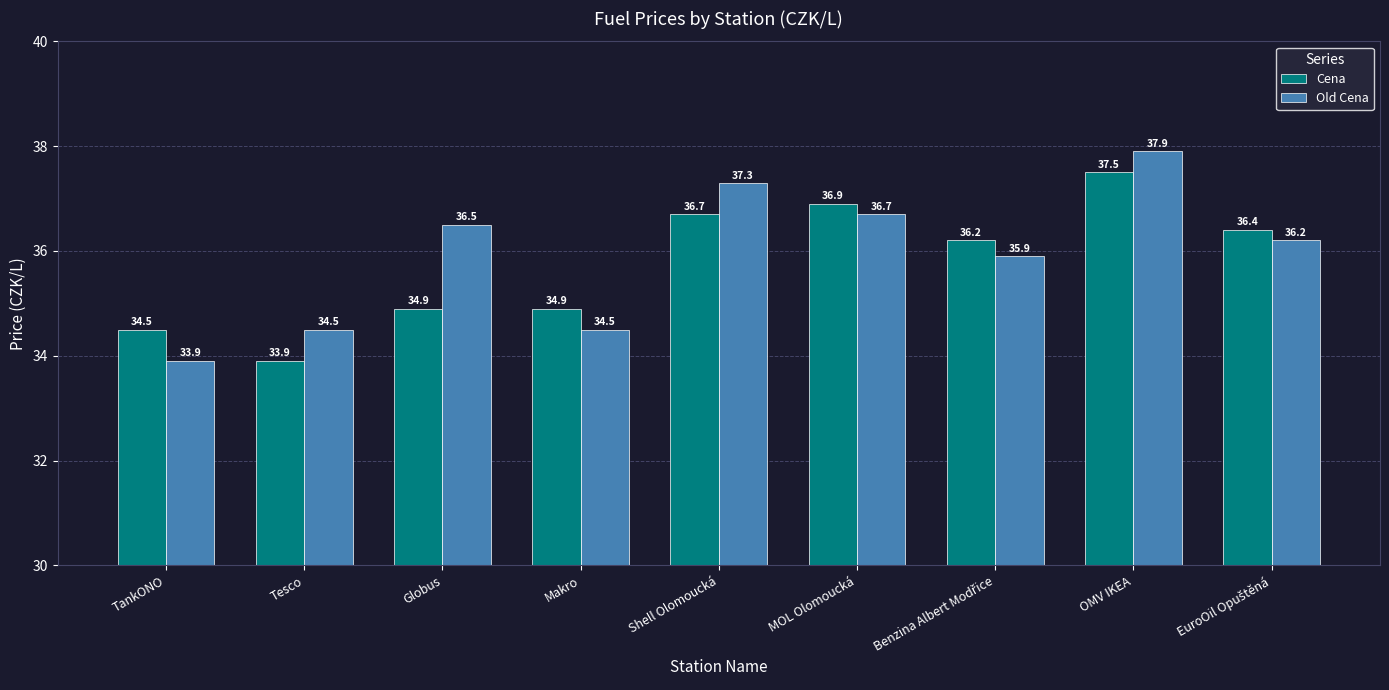

What is the sum of all Cena values?

321.9